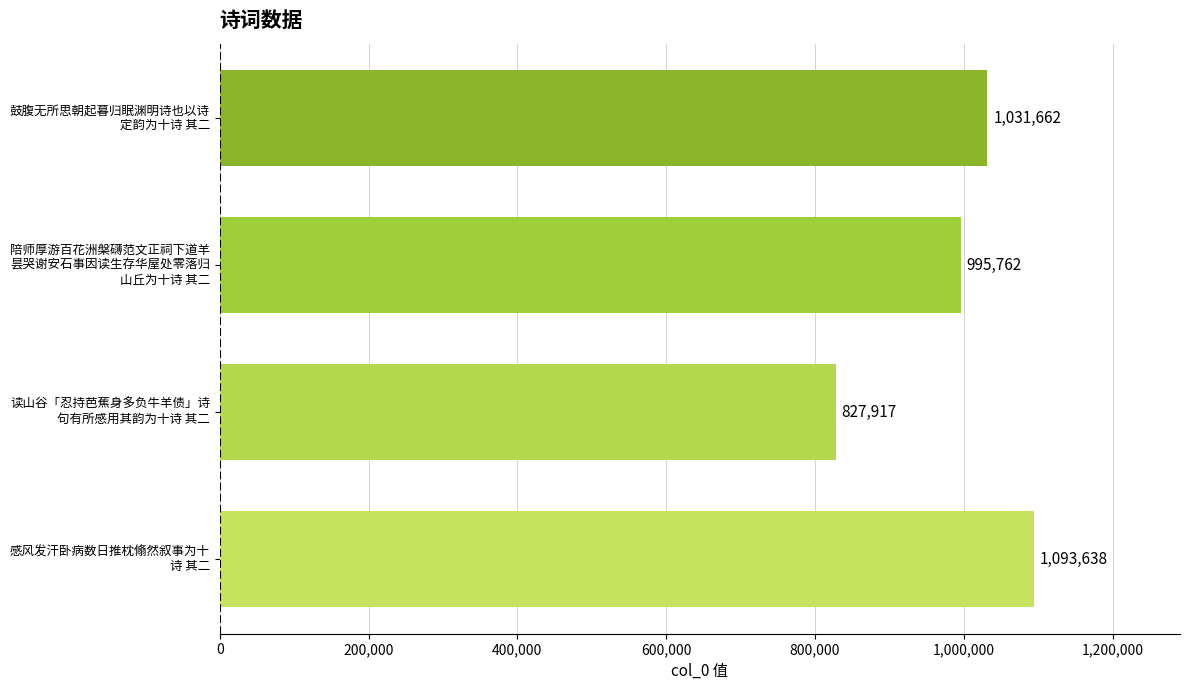

What is the maximum value shown in the chart?

1093638